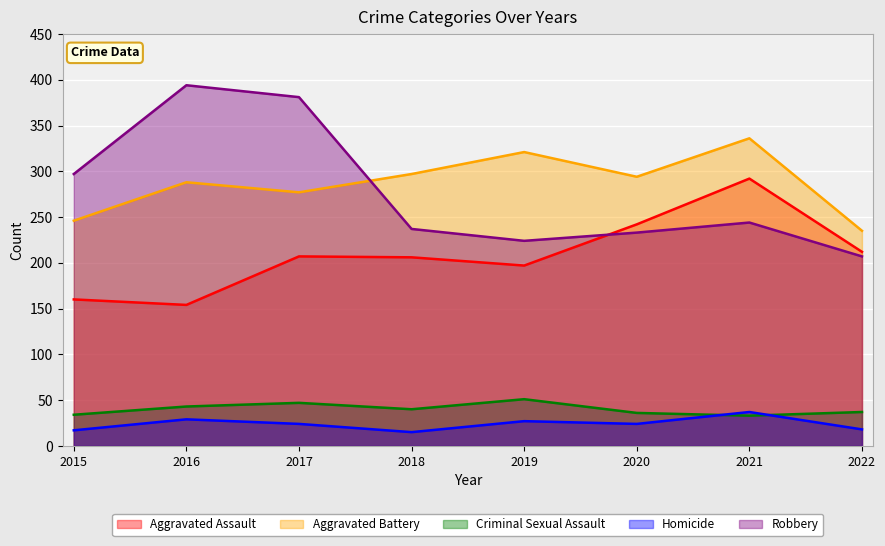

Is it true that Homicide equals 27 at 2019?

True